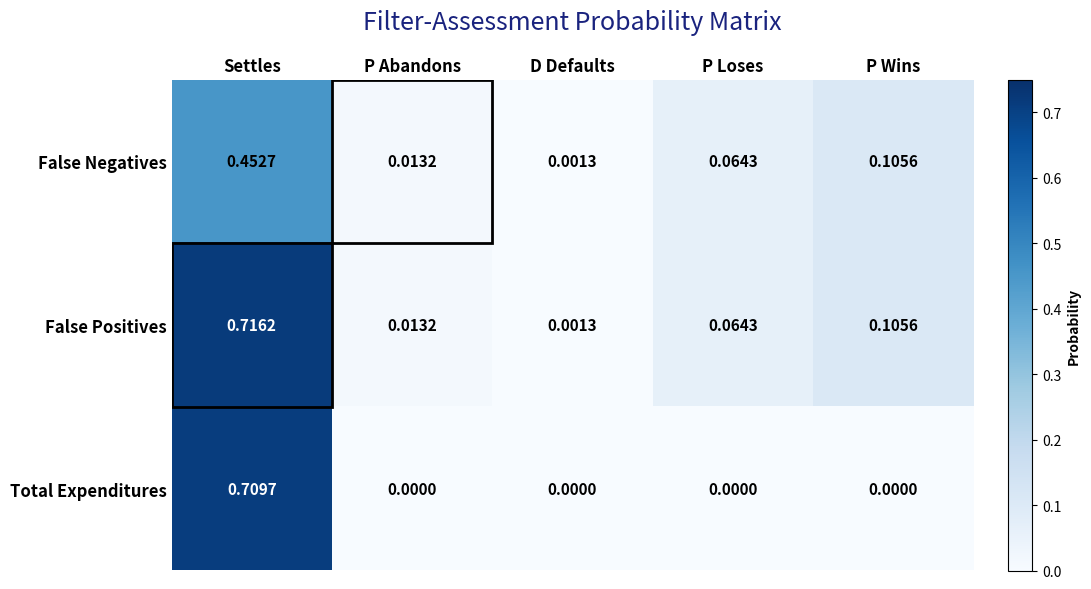

At how many categories does at least one series exceed 0?

5